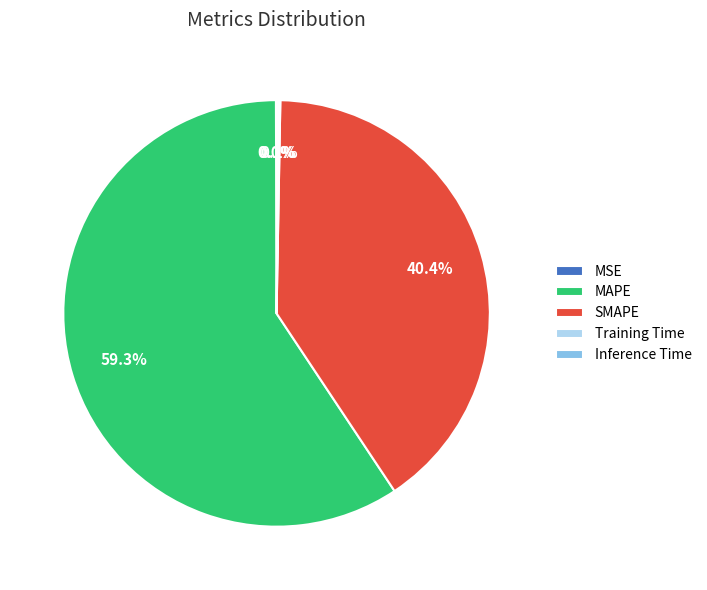

Which slice is the largest?

MAPE